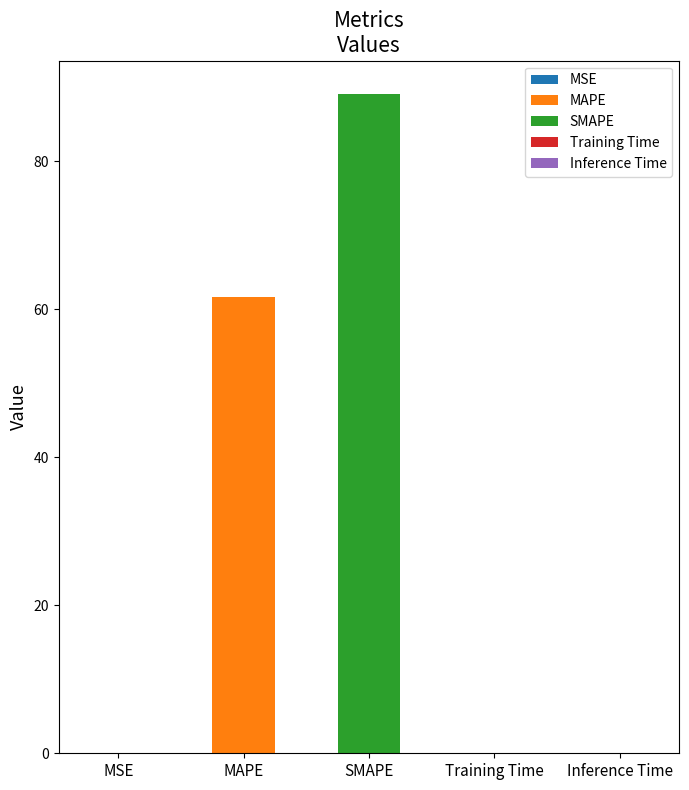

What is the greatest value displayed?

89.2